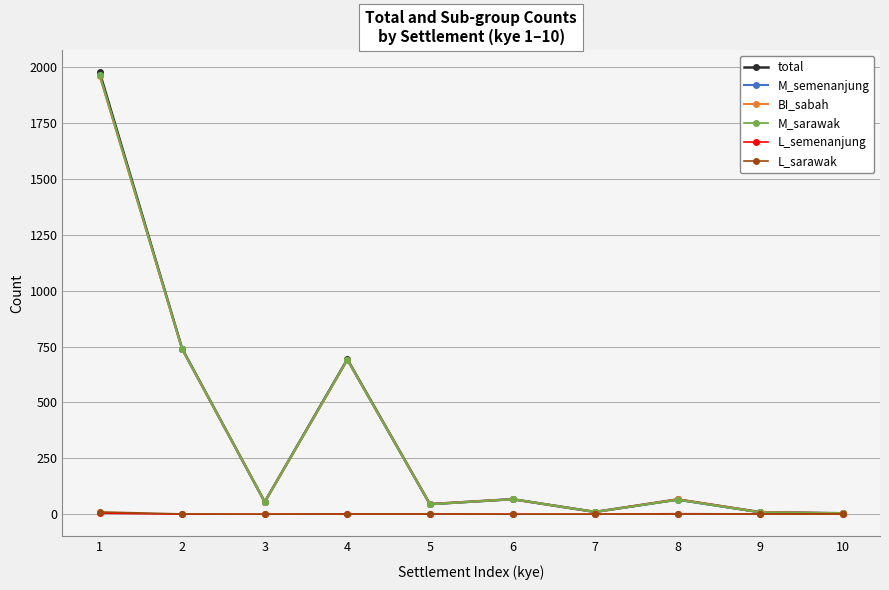

At which label does M_semenanjung reach its minimum?

10